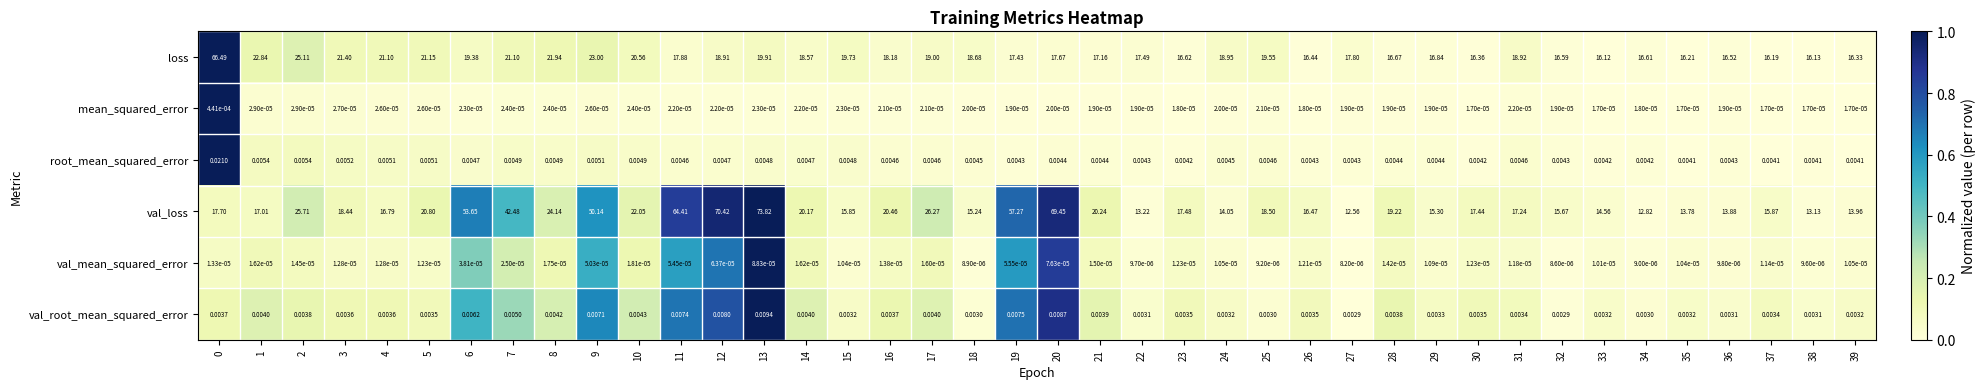

Which series changed the most between 16 and 17?

val_loss